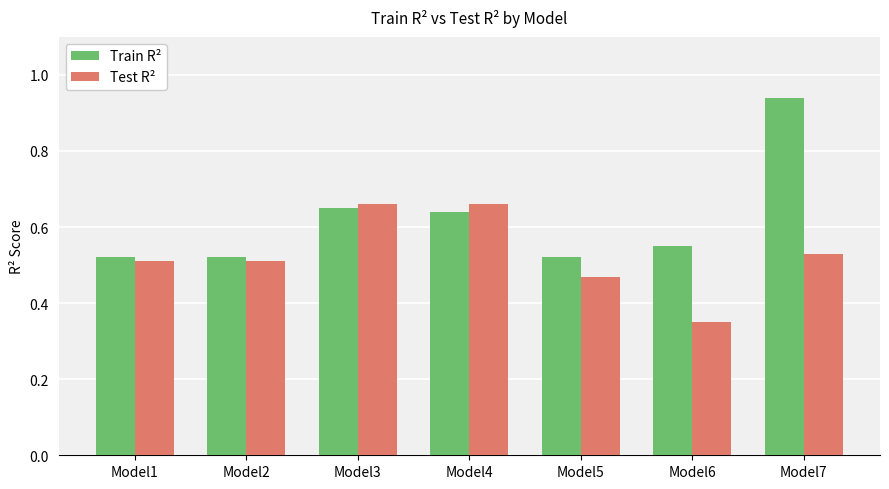

How many bars are there in each group?

2